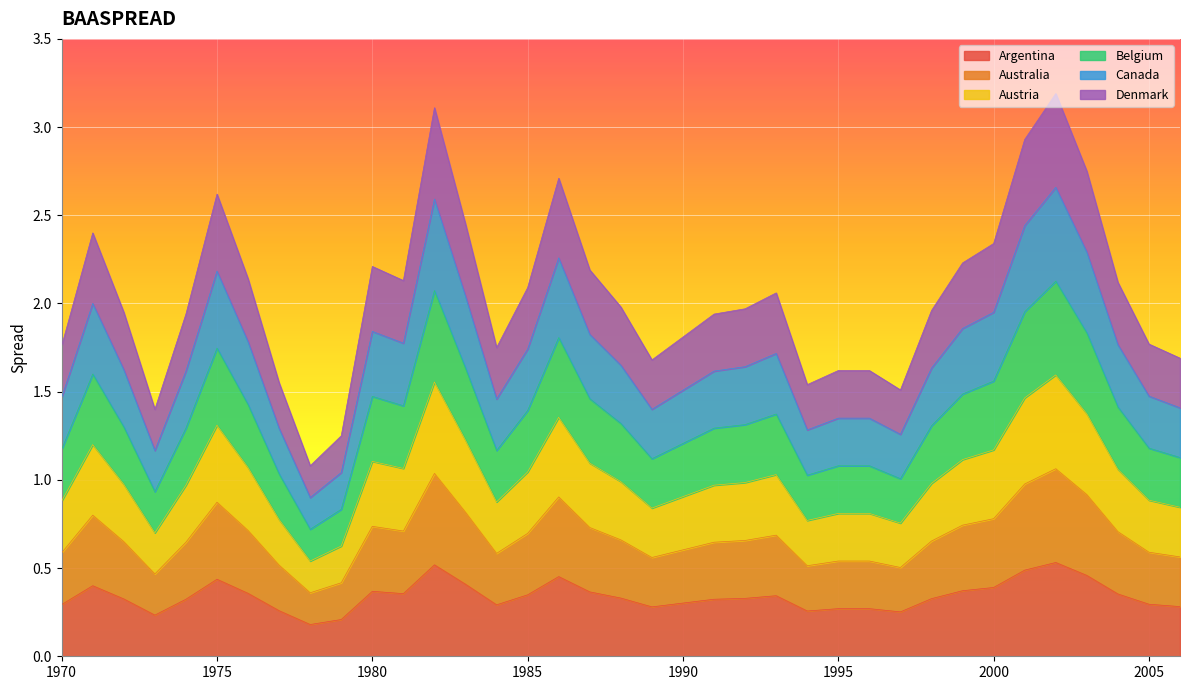

Does the chart display data point markers on the line(s)?

No